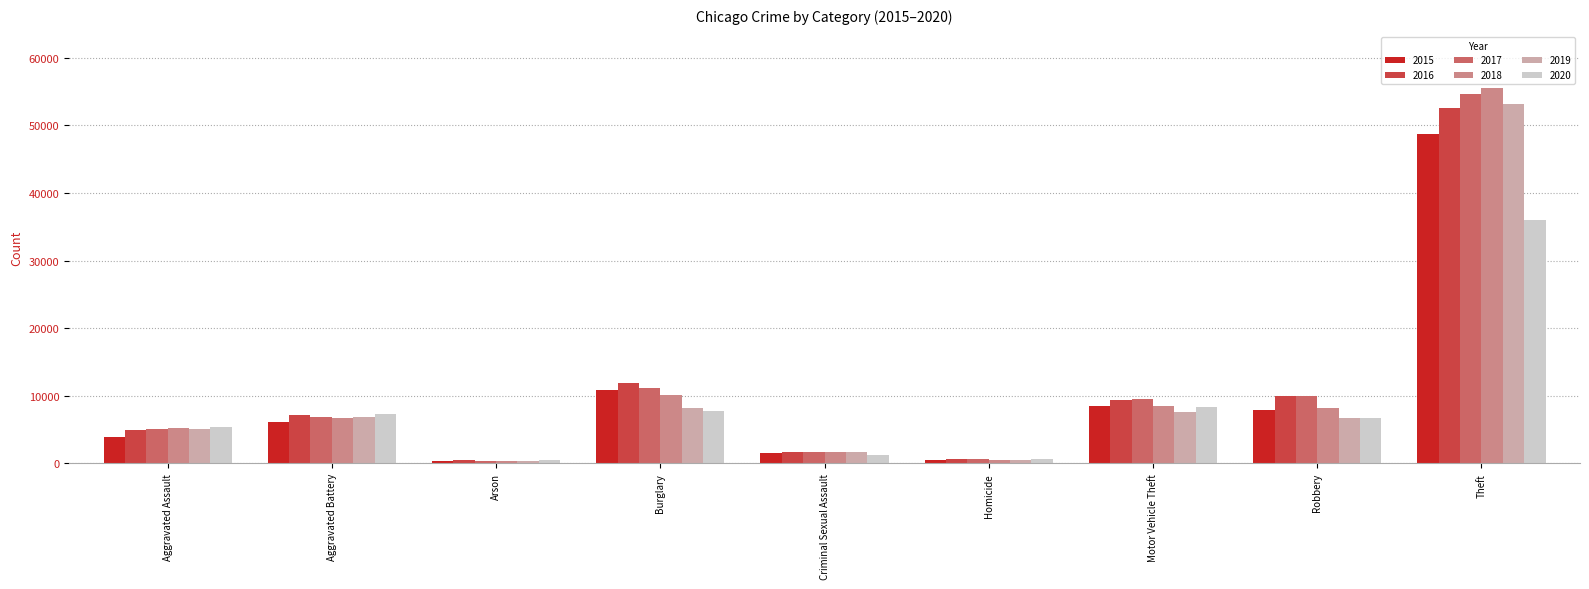

Rank the series at Theft from lowest to highest value.

2020, 2015, 2016, 2019, 2017, 2018